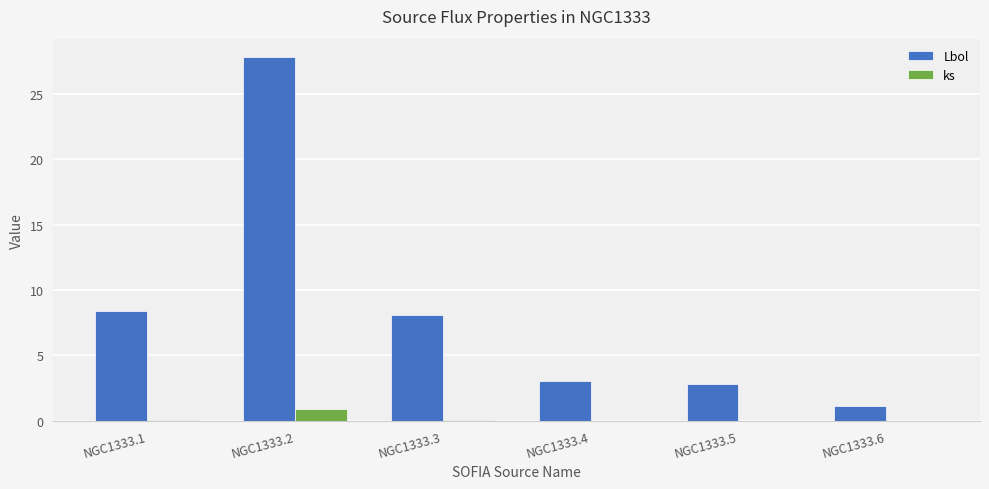

Which series changed the most between NGC1333.2 and NGC1333.3?

Lbol